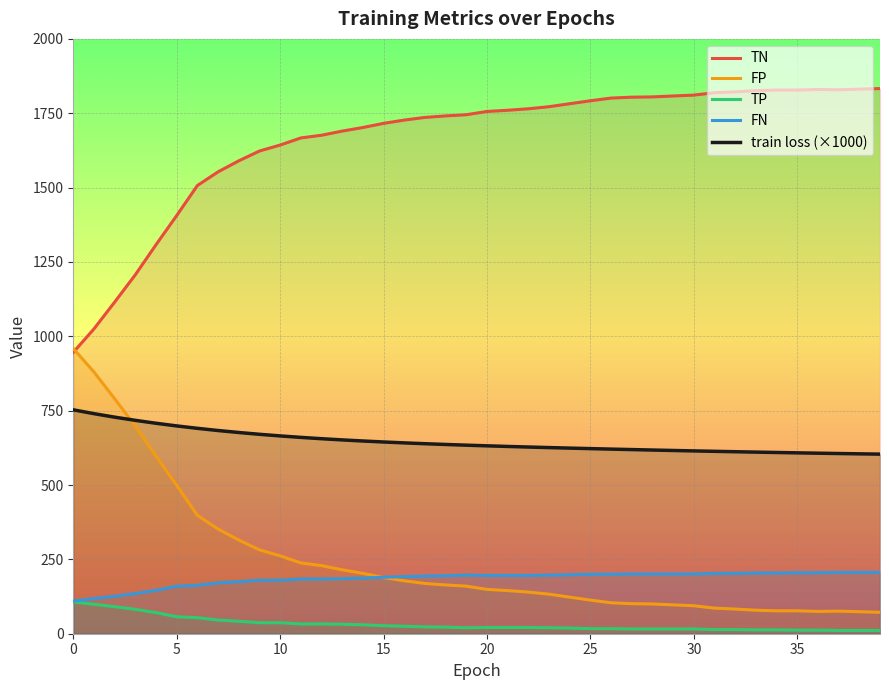

Does the chart display data point markers on the line(s)?

No